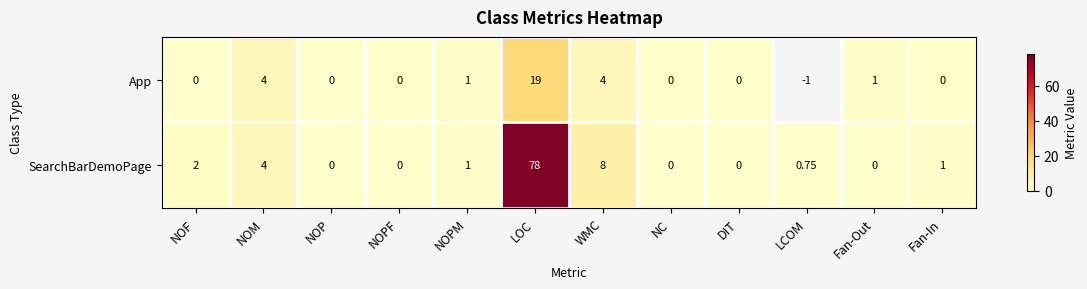

At which label does SearchBarDemoPage reach its peak?

LOC